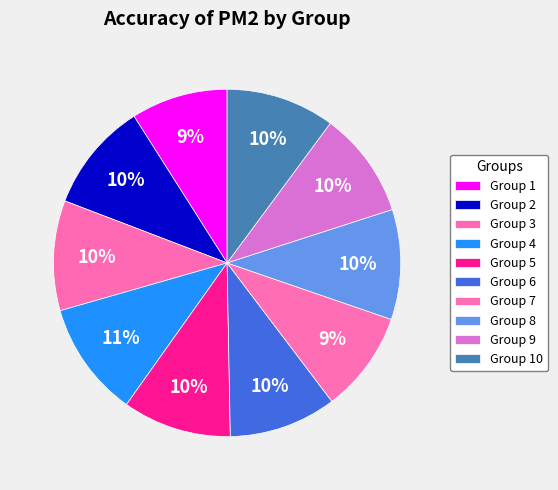

How many segments does this pie chart have?

10